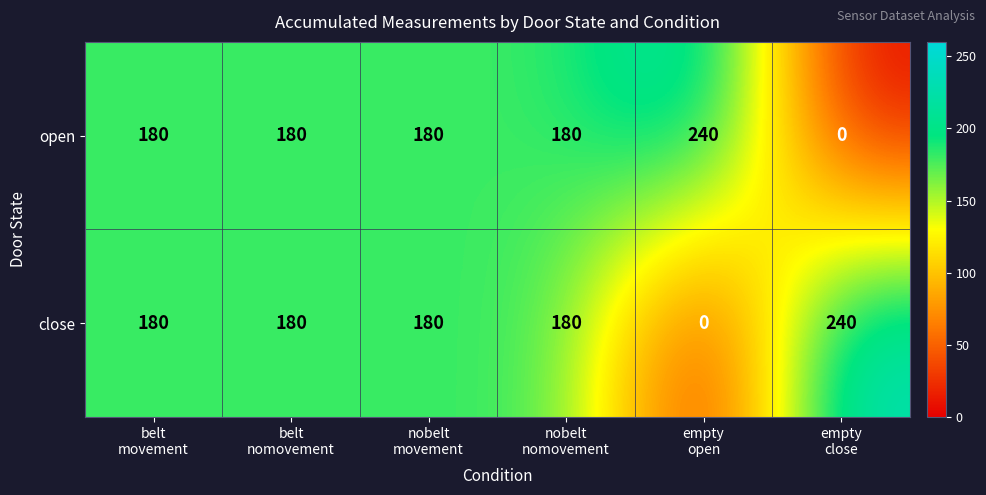

How many categories are shown in the chart?

6